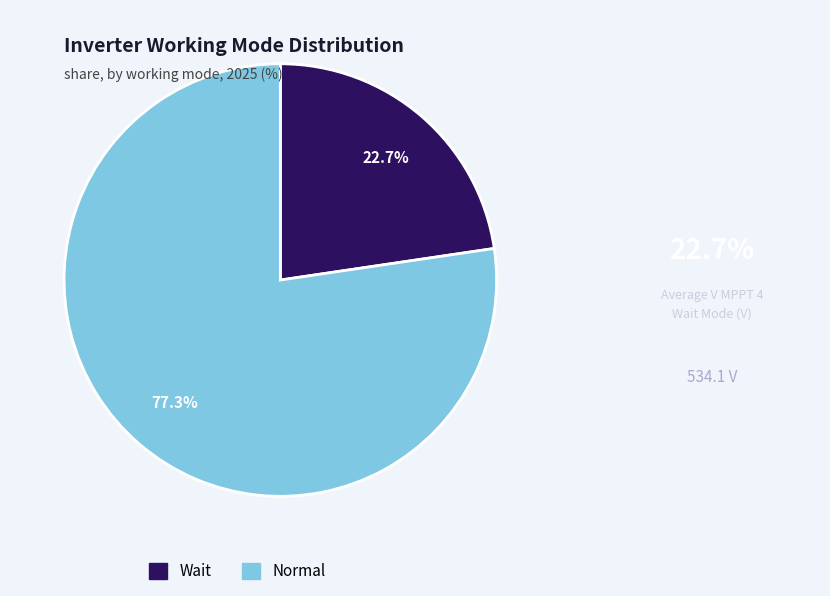

To the nearest percent, what is the combined percentage of Normal and Wait?

100%